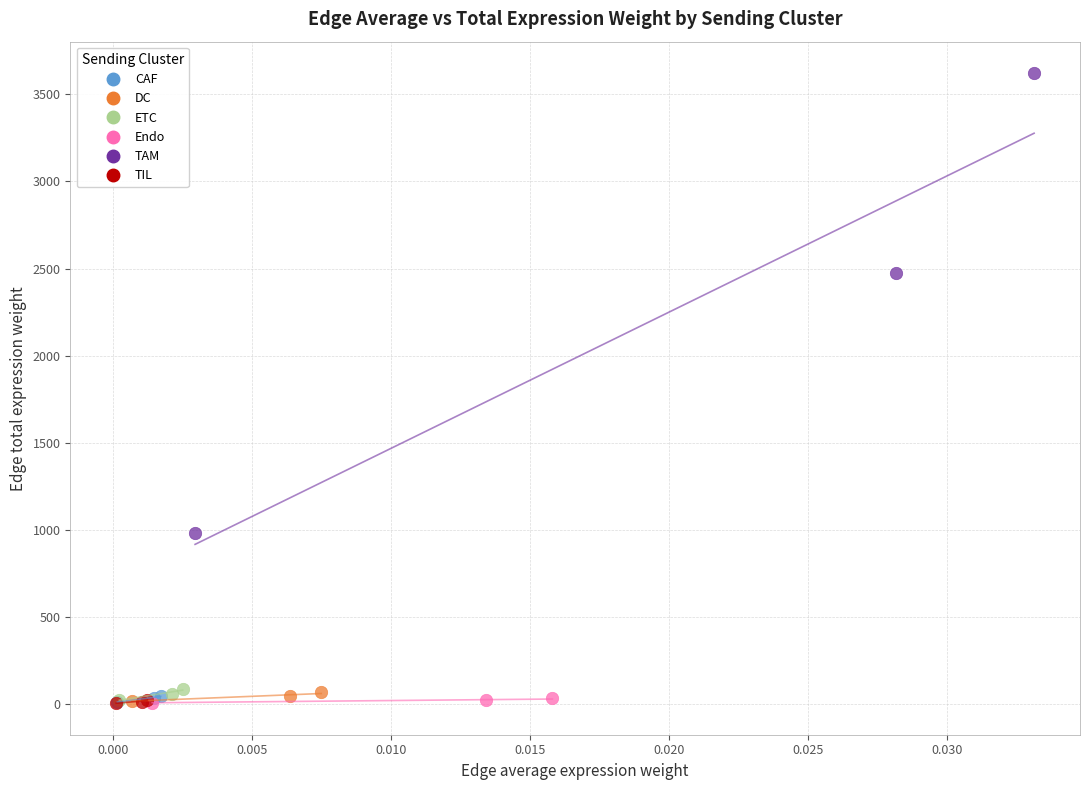

Which series has the largest Y range (max minus min)?

TAM